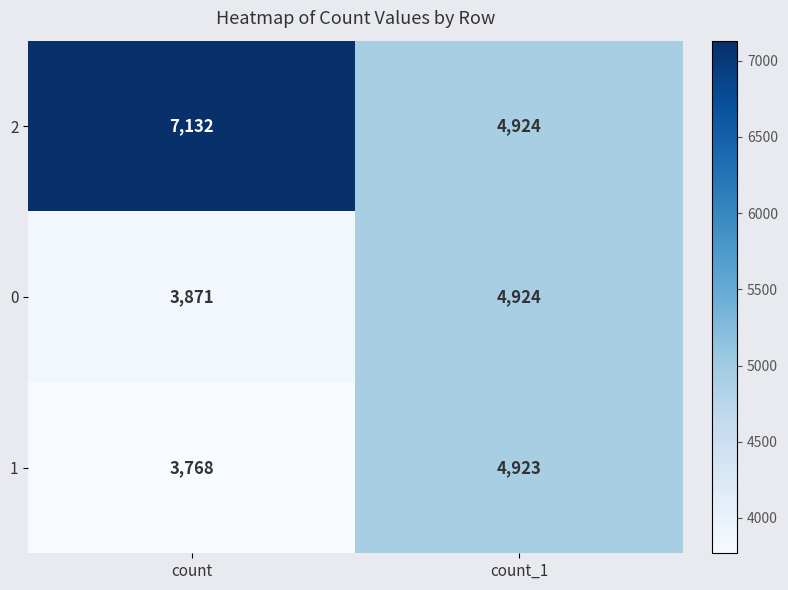

Reading left to right, what are all the values shown in this chart?

2: count=7132	count_1=4924
0: count=3871	count_1=4924
1: count=3768	count_1=4923